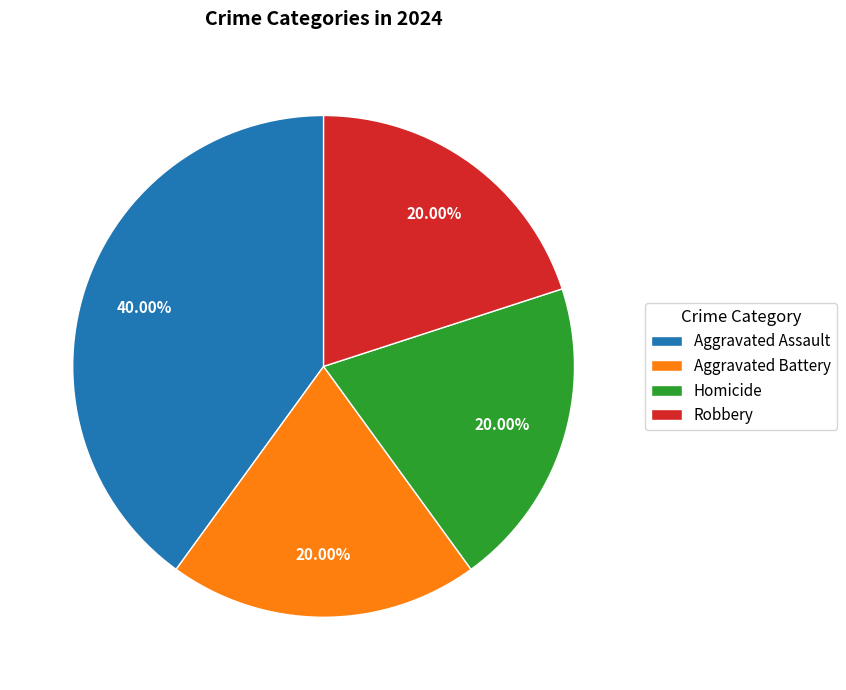

Is it true that Robbery is 28% of the pie?

False